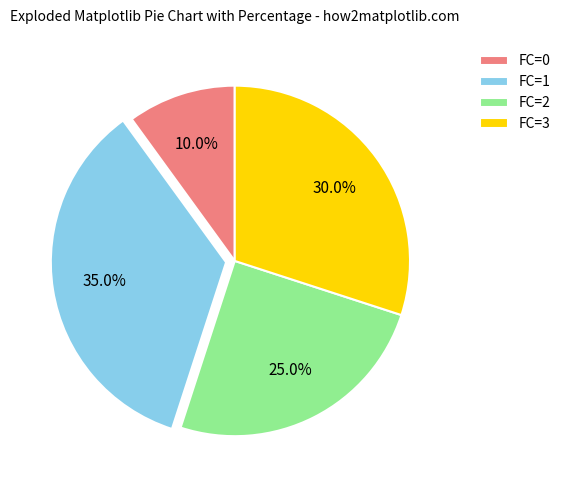

Count the number of slices in the pie.

4